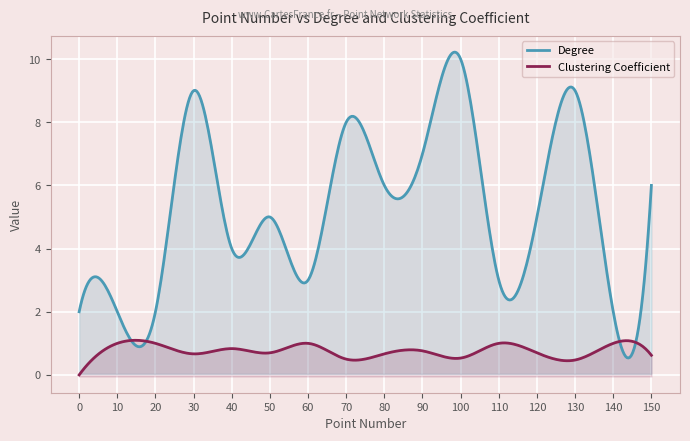

Reading right to left, what are all the values shown in this chart?

Degree: 6.0	2.0	9.0	5.0	3.0	10.0	7.0	6.0	8.0	3.0	5.0	4.0	9.0	2.0	2.0	2.0
Clustering Coefficient: 0.6	1.0	0.5	0.7	1.0	0.5	0.8	0.7	0.5	1.0	0.7	0.8	0.7	1.0	1.0	0.0